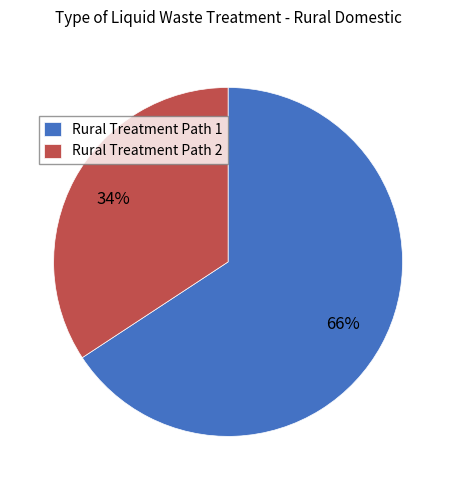

To the nearest percent, what is the difference between the largest and smallest slice percentages?

32%